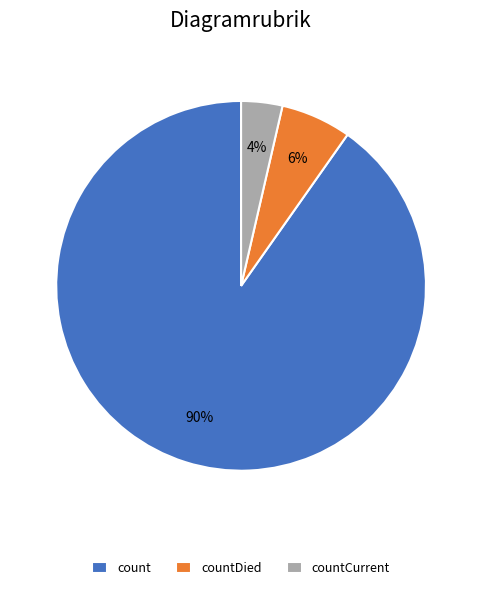

To the nearest percent, what is the difference between the count and countDied slice percentages?

84%